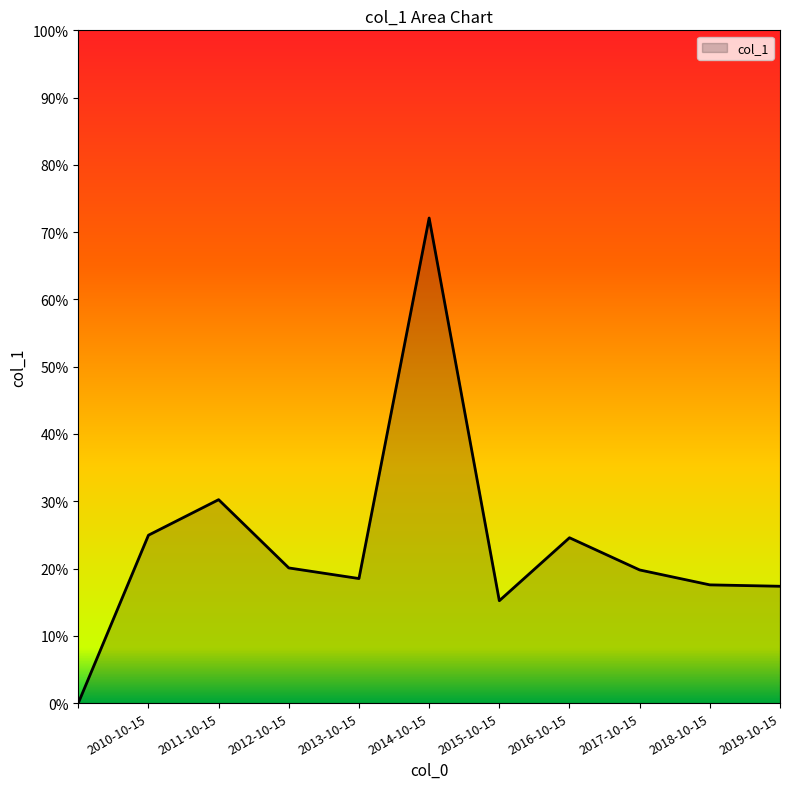

Is this an area chart (filled region under the line)?

Yes